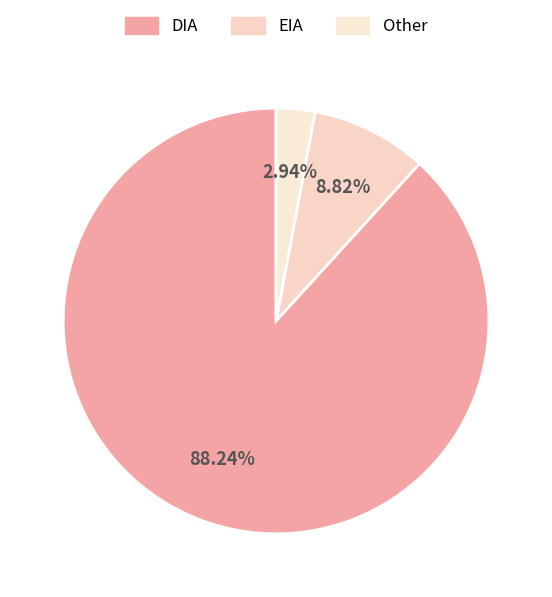

What is the majority slice?

DIA